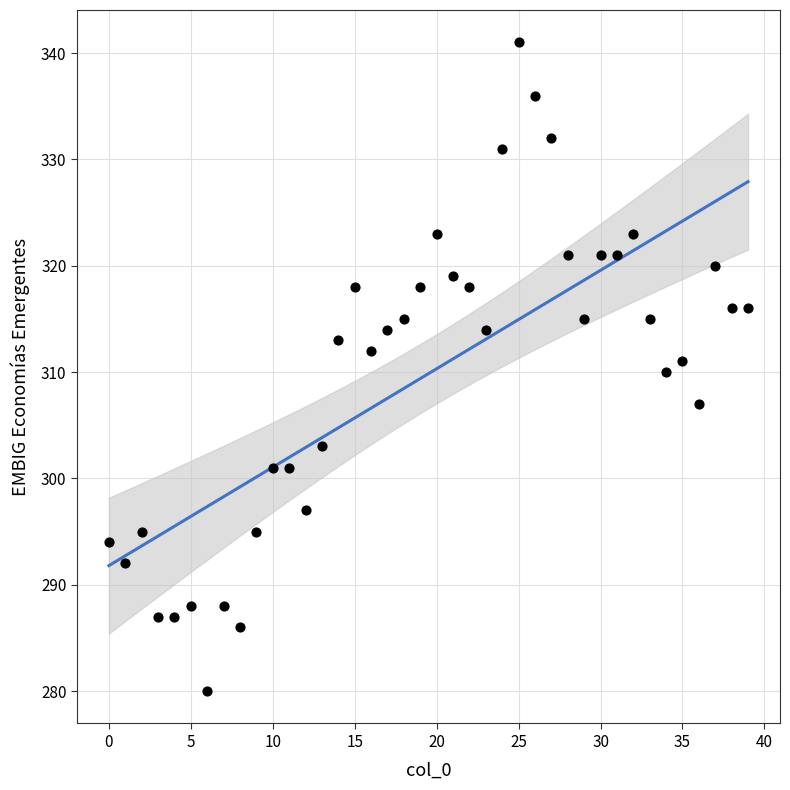

What is the range of Y values (max minus min)?

61